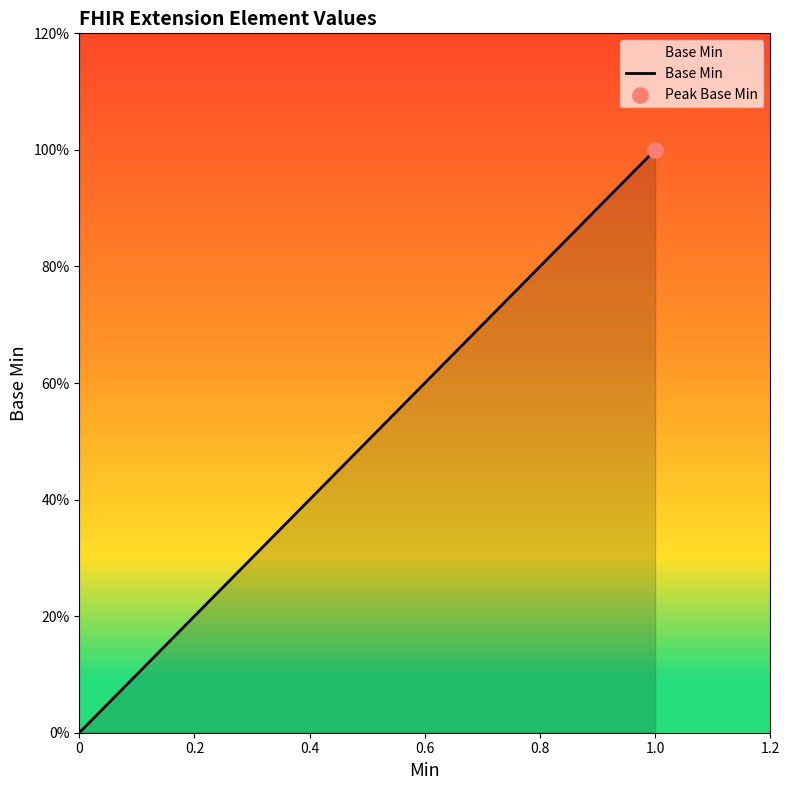

Which has a higher value, 0 or 1.0?

1.0